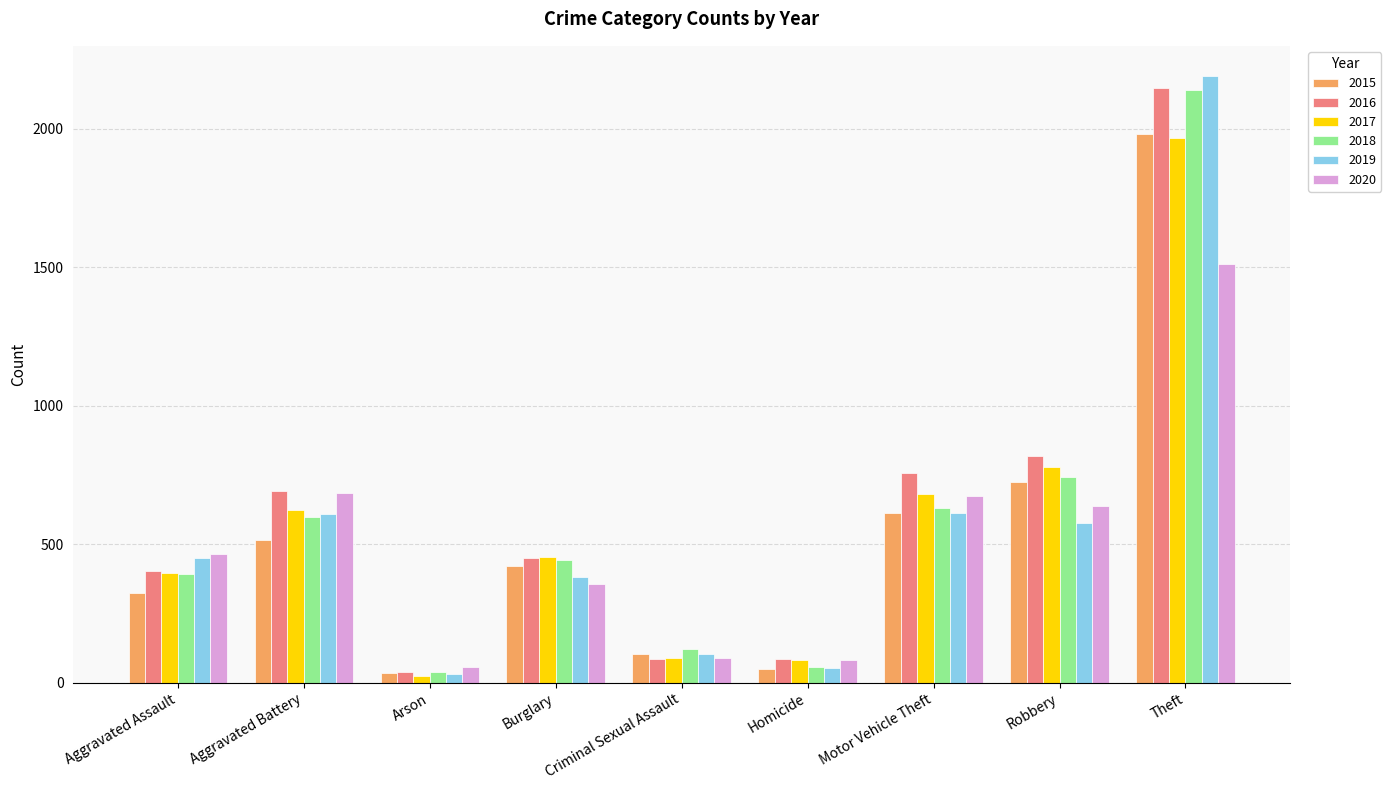

What is the difference between the maximum and minimum values in the 2015 series?

1946